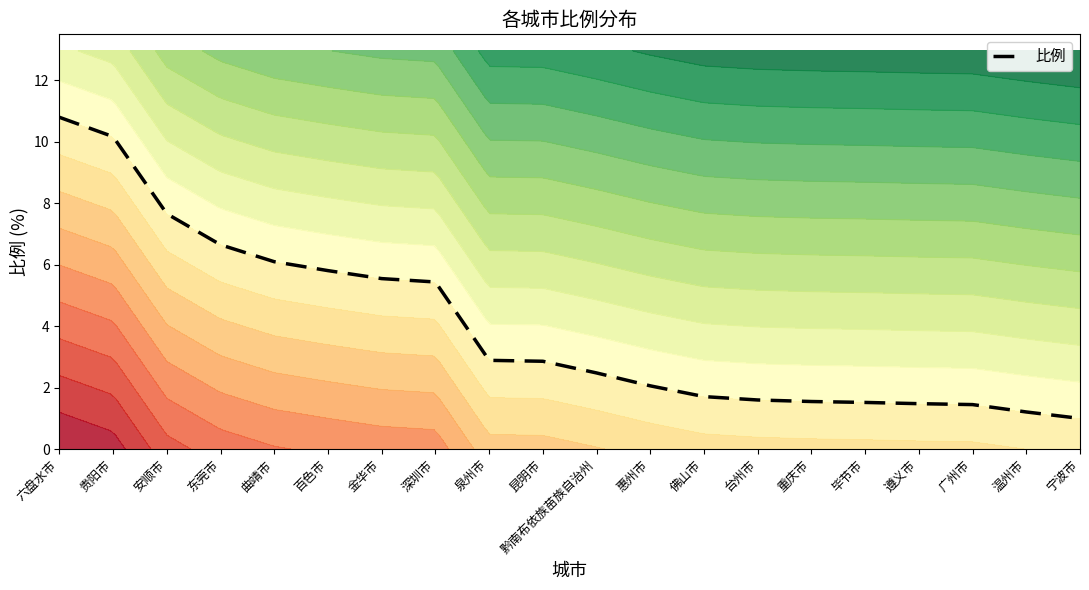

Where does the data first go above 2?

六盘水市